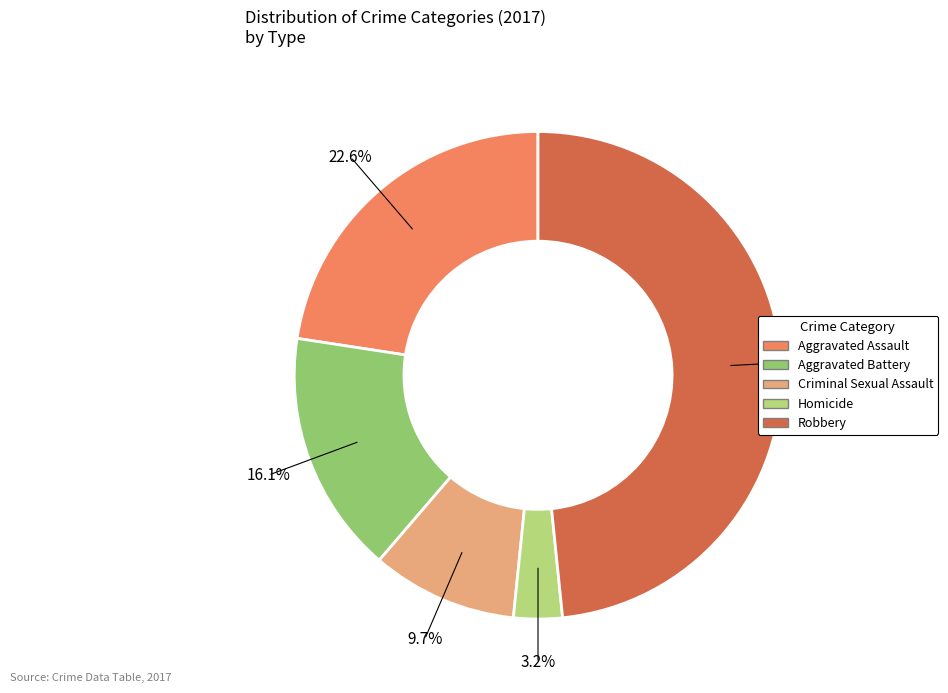

Does any single category account for the majority?

No